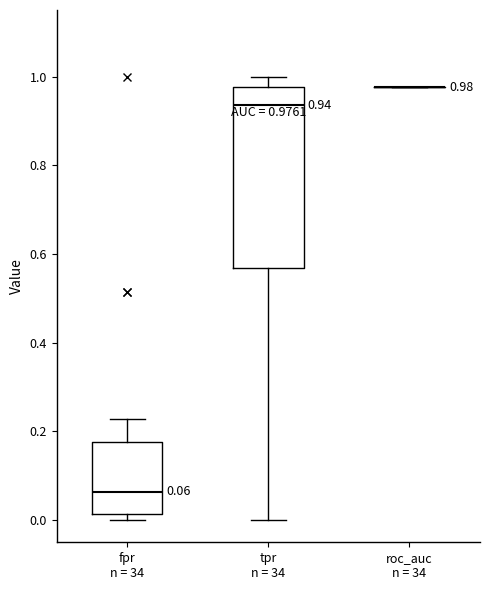

Comparing the boxes themselves (not the whiskers), which one is the tallest?

tpr n = 34